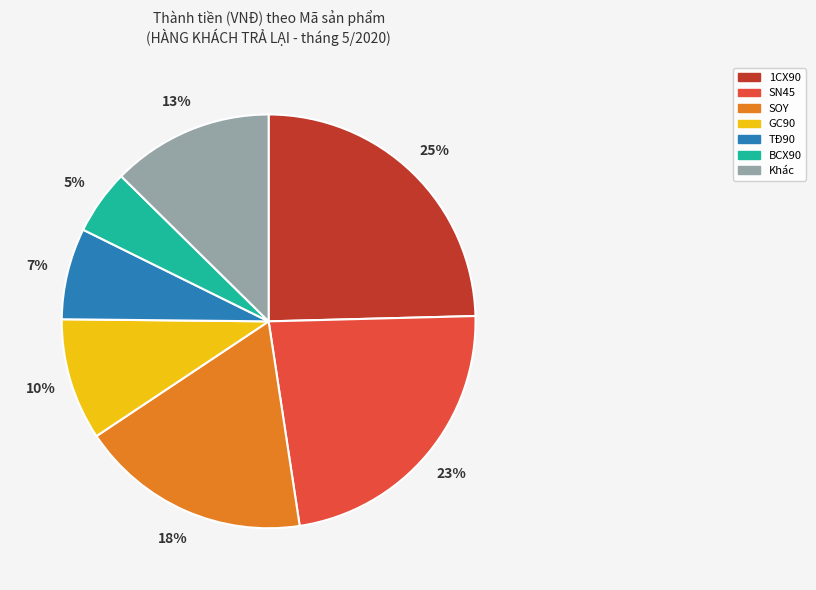

To the nearest percent, what is the difference between the largest and smallest slice percentages?

20%